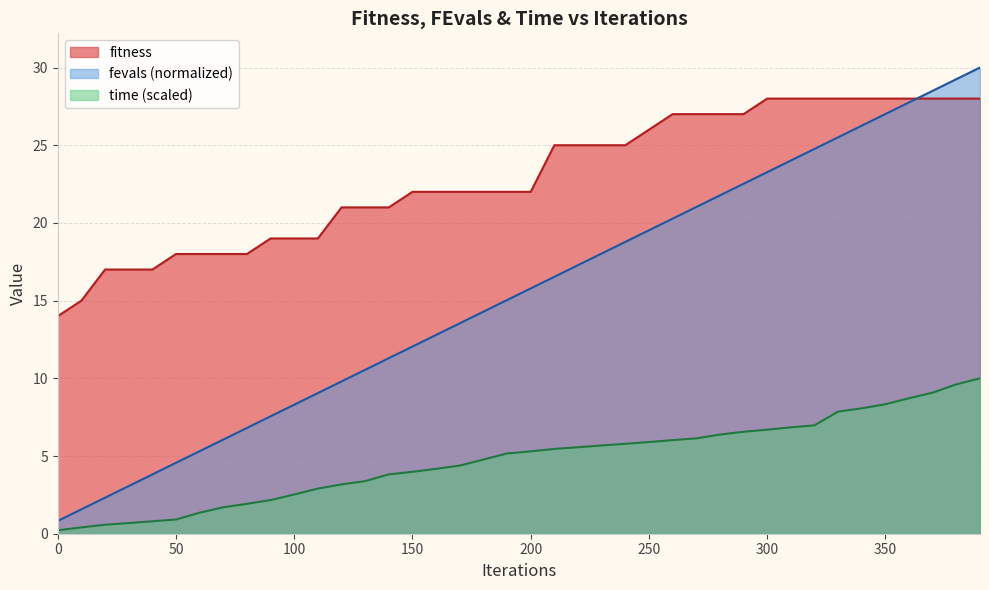

At which label is fevals closest to 15?

190